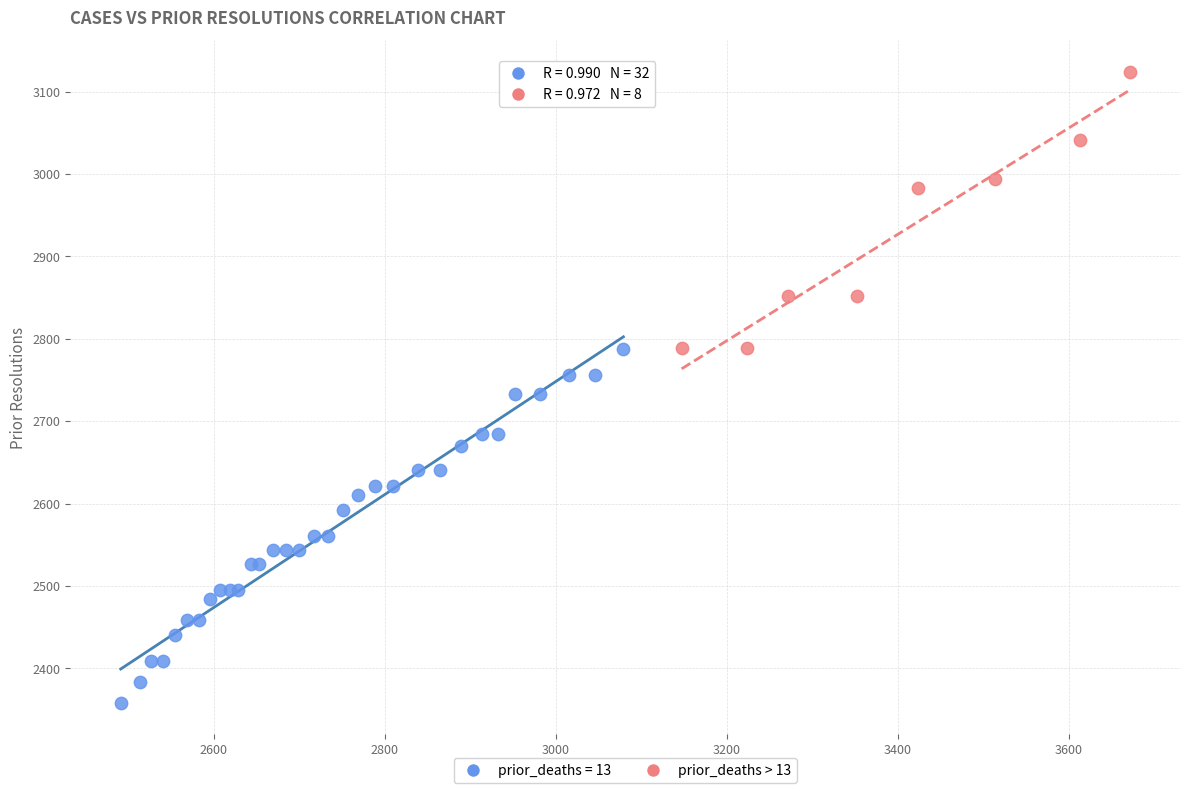

Which series contains the highest Y value?

prior_deaths > 13